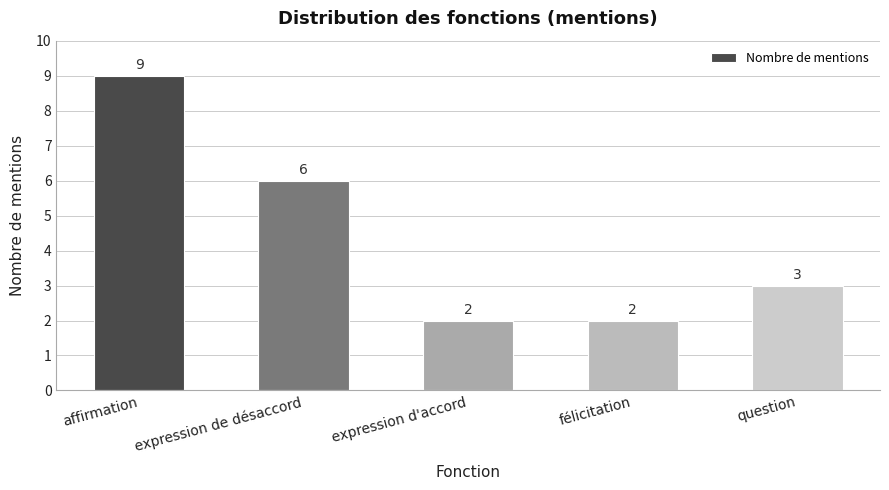

What is the change in value from affirmation to expression d'accord?

-7